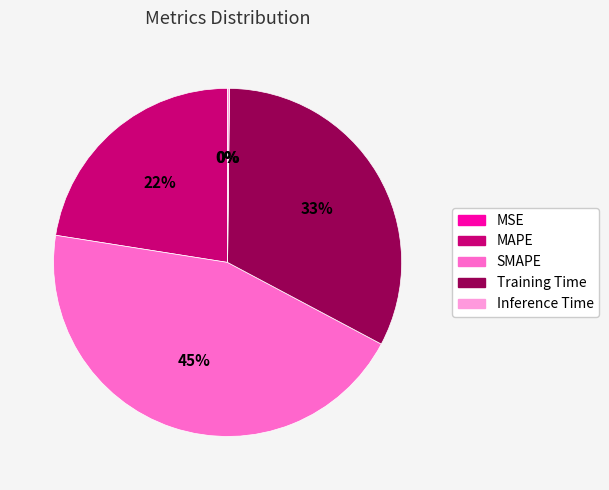

To the nearest percent, what is the average slice percentage?

20%